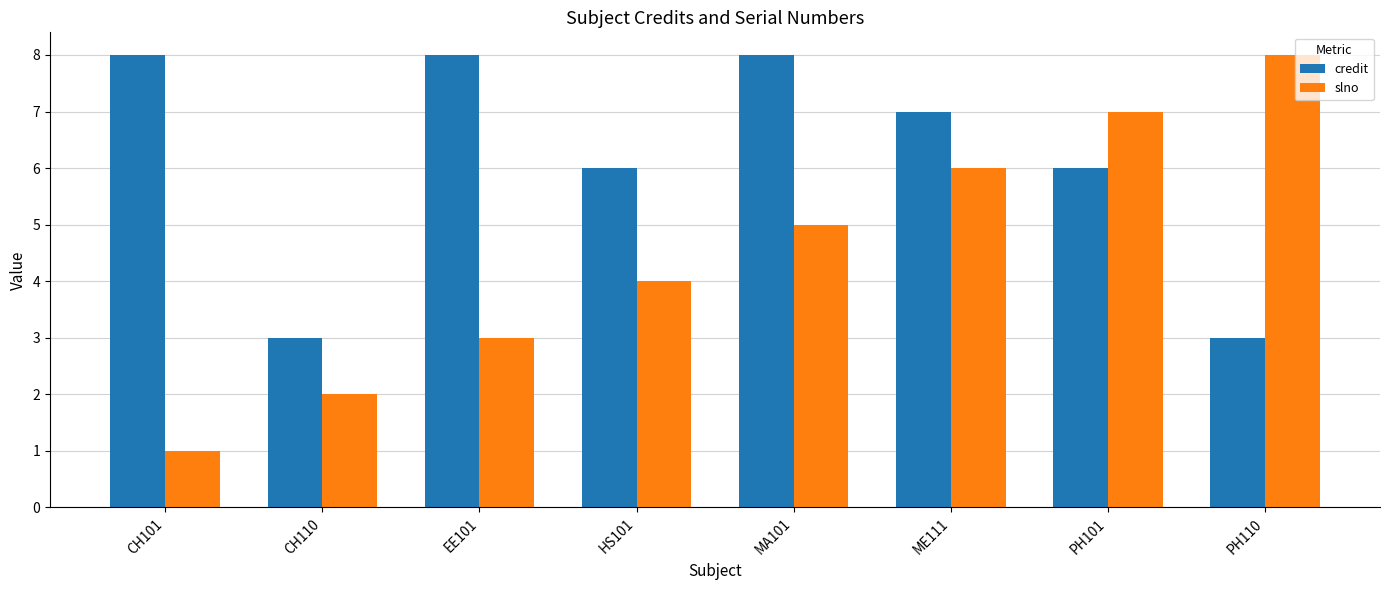

What value does the credit series have at PH101?

6